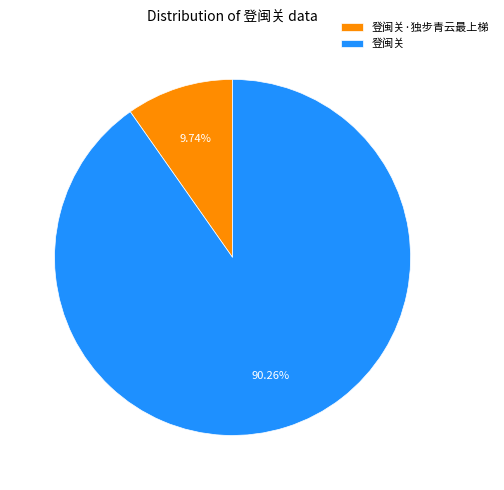

Which has a higher value, 登闽关 or 登闽关·独步青云最上梯?

登闽关